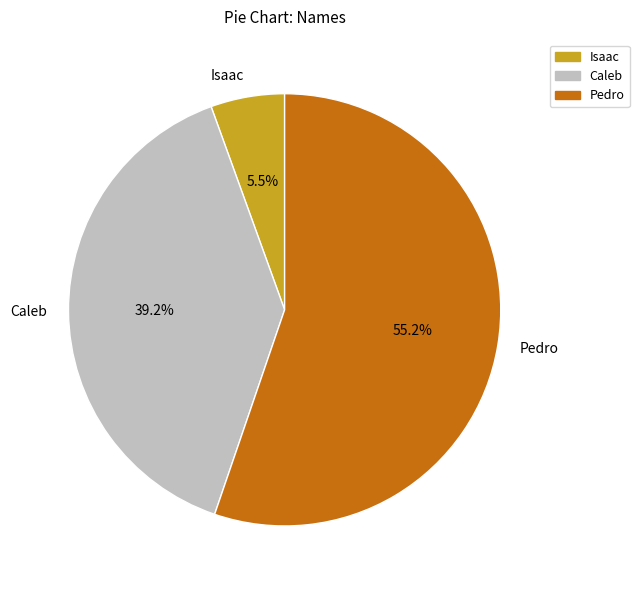

Is there a majority slice in this chart?

Yes